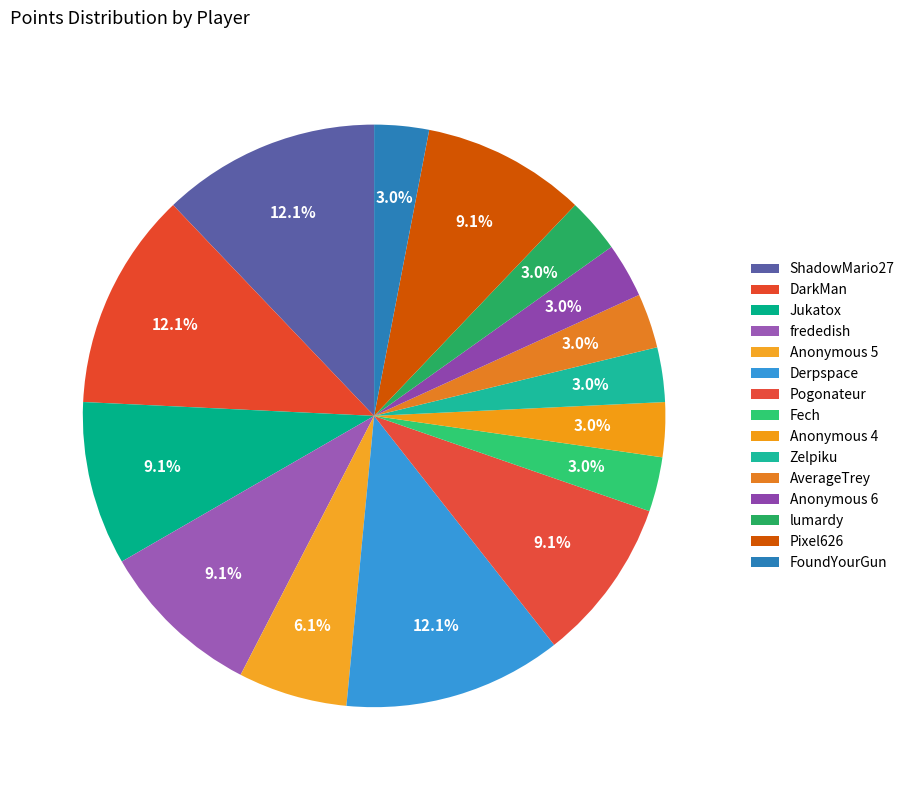

Is Anonymous 6 the majority of the pie?

No